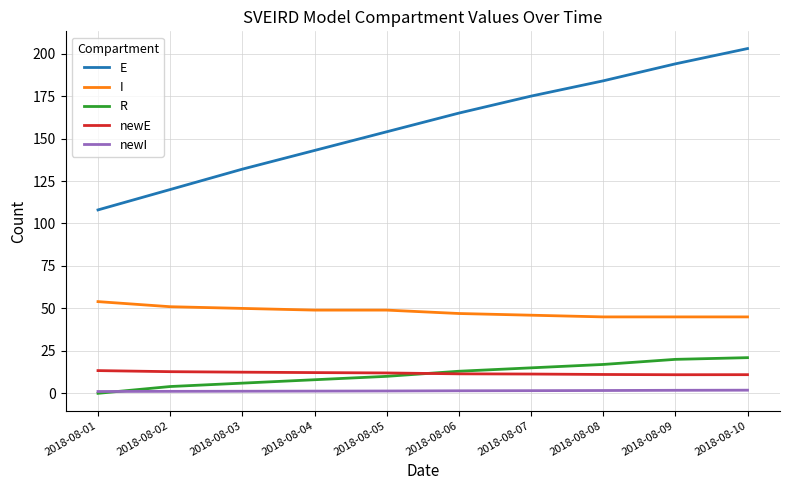

What is the minimum value for newE?

10.9